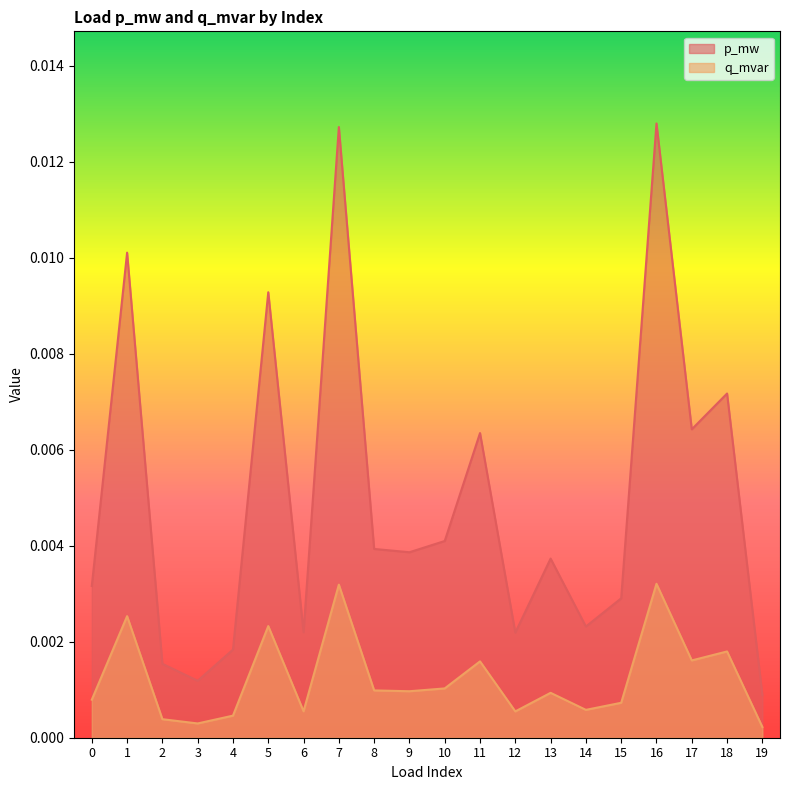

True or false: q_mvar and p_mw cross at least once.

False